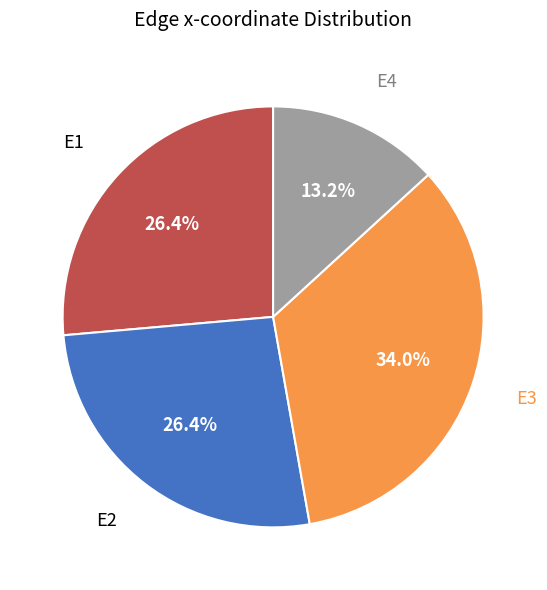

Is there any slice that represents more than half of the pie?

No